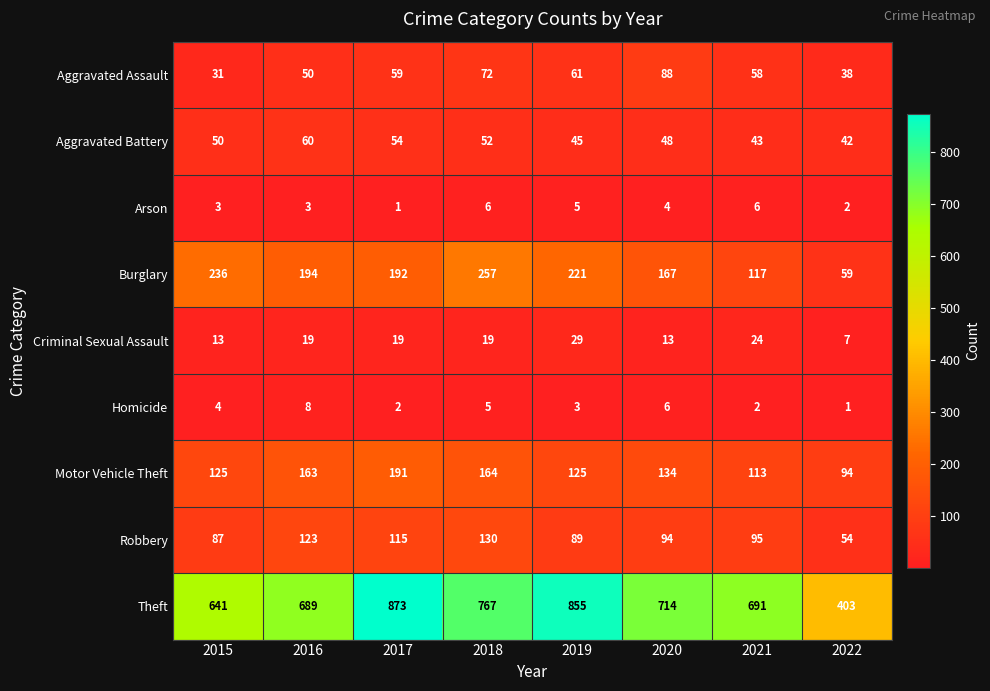

What is the maximum value for Aggravated Battery?

60